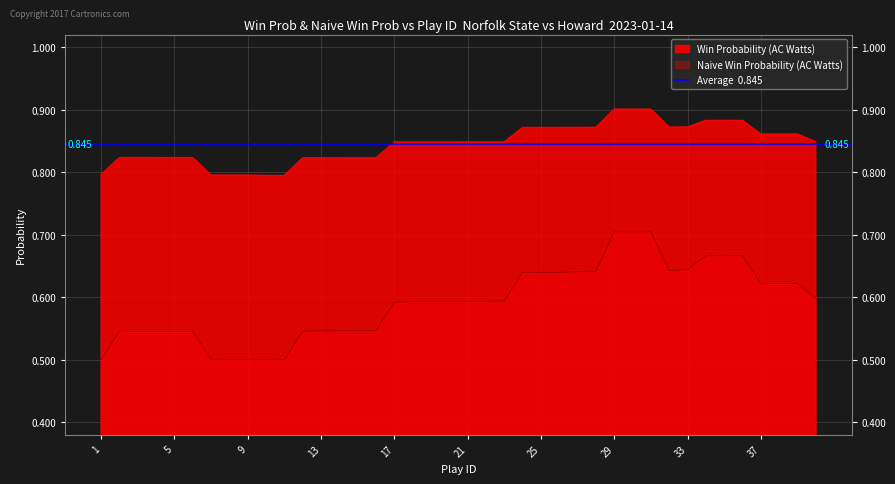

What is the lowest value of the Naive Win Probability (AC Watts) series?

0.5